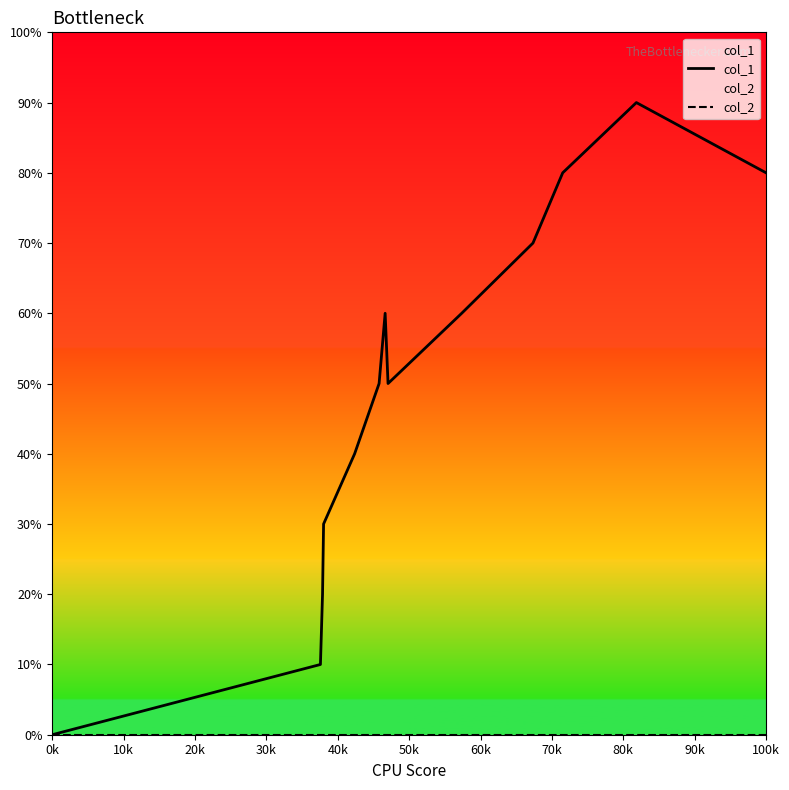

Does the chart display data point markers on the line(s)?

No